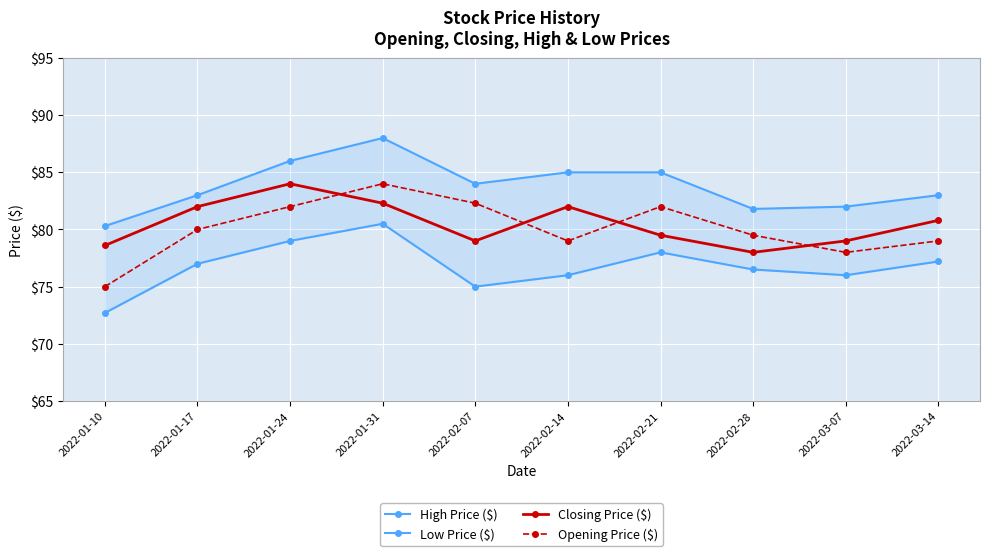

List the labels in order of Low Price ($) value, smallest first.

2022-01-10, 2022-02-07, 2022-02-14, 2022-03-07, 2022-02-28, 2022-01-17, 2022-03-14, 2022-02-21, 2022-01-24, 2022-01-31